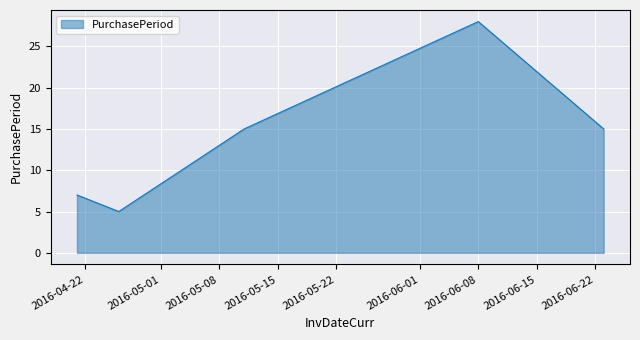

Does the chart display data point markers on the line(s)?

No